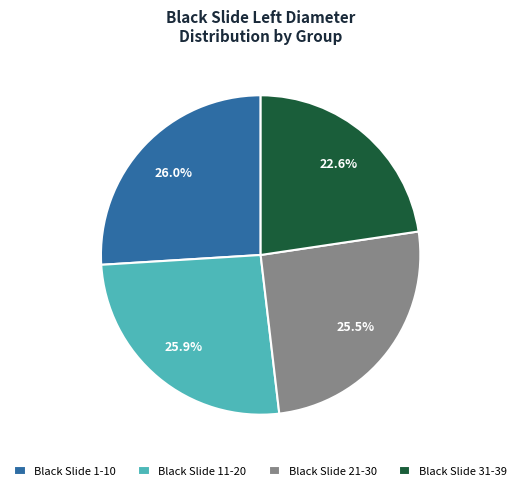

Approximately how many times larger is the value at Black Slide 31-39 compared to Black Slide 11-20?

0.9